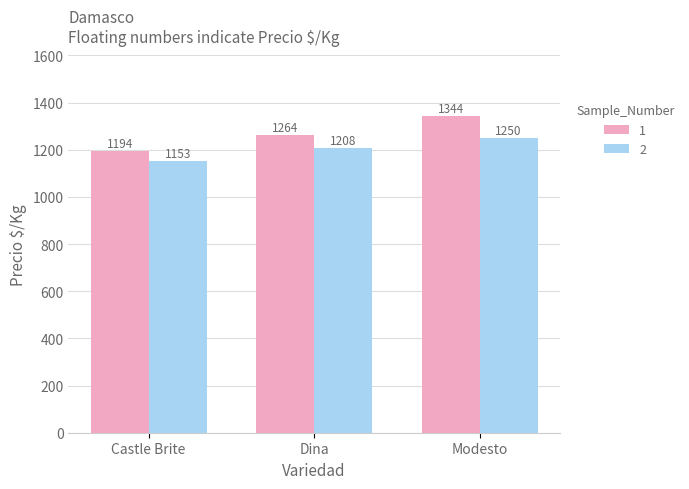

At which label is 2 closest to 1201?

Dina